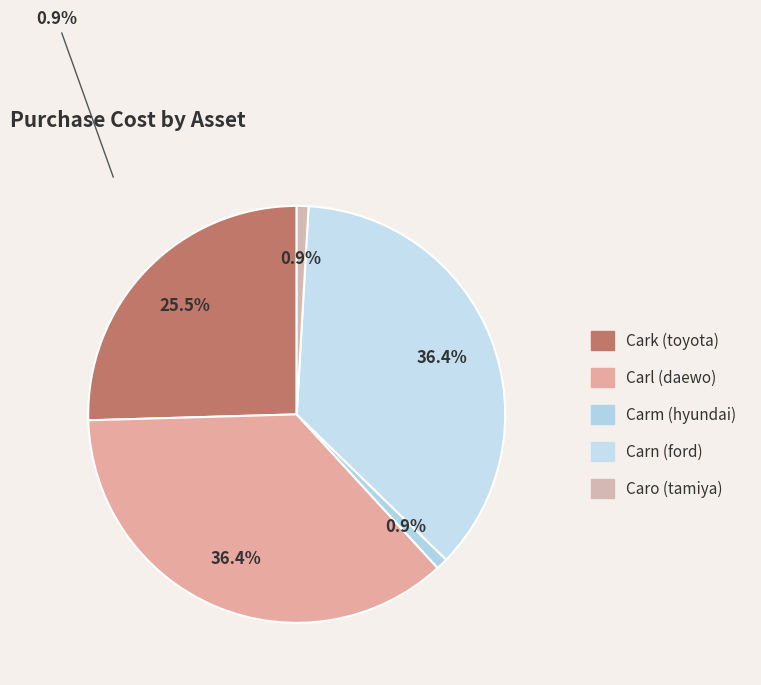

What is the ratio of the value at Carn (ford) to the value at Carm (hyundai)?

40.0